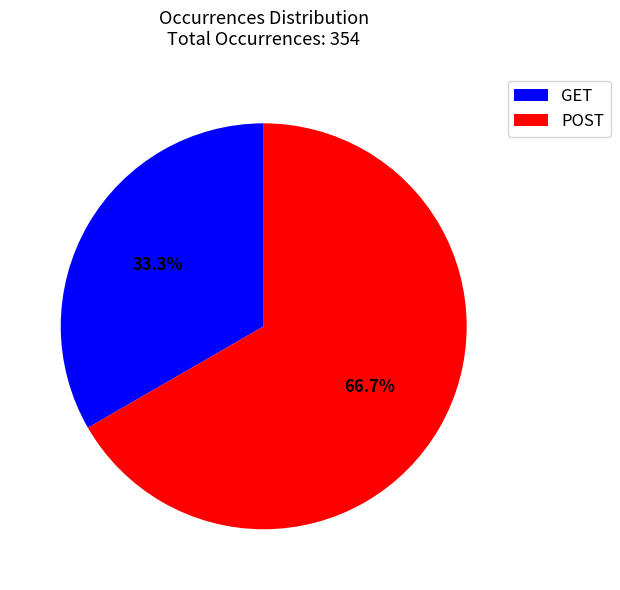

To the nearest percent, what is the difference between the largest and smallest slice percentages?

33%